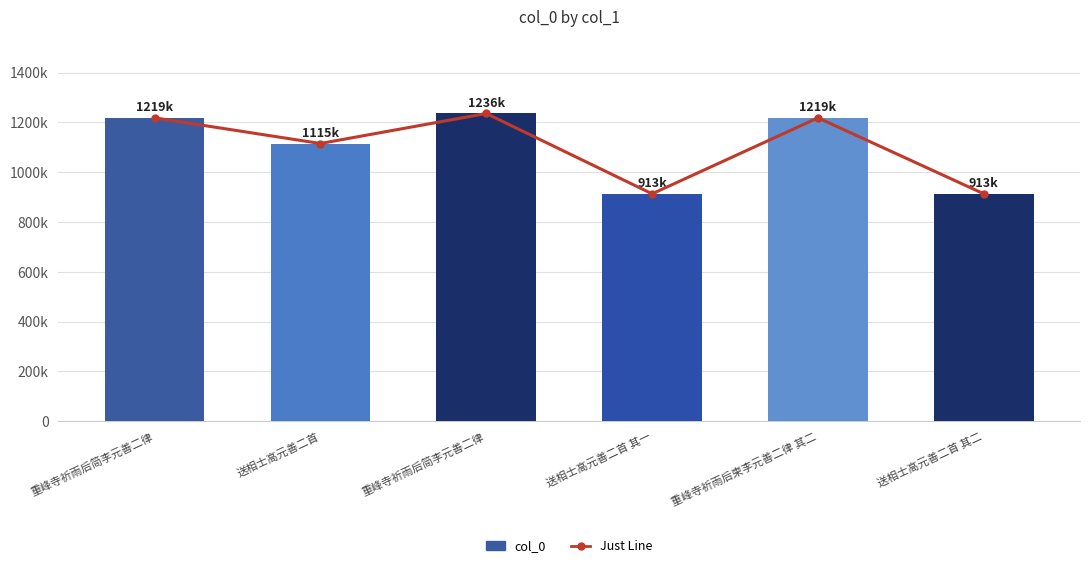

What is the smallest value displayed?

913185